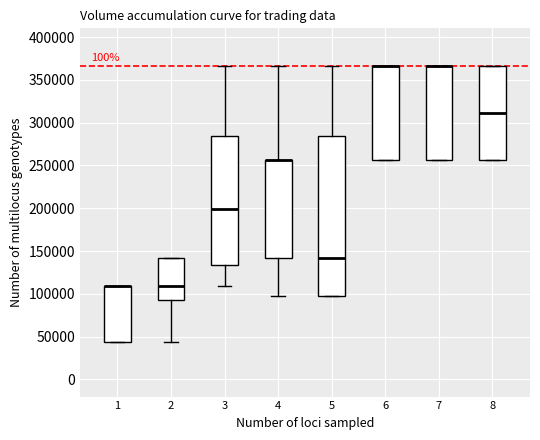

Which box is the tallest, from its lower edge to its upper edge?

5